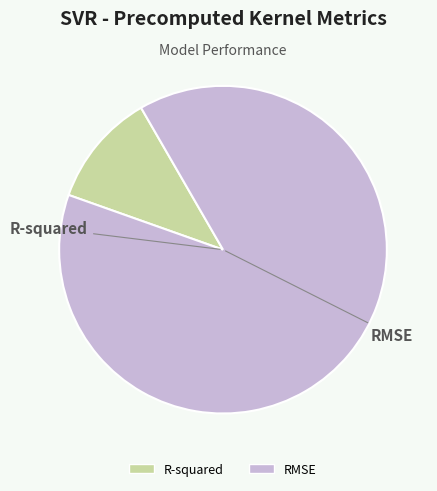

What percentage is the RMSE slice, to the nearest percent?

89%